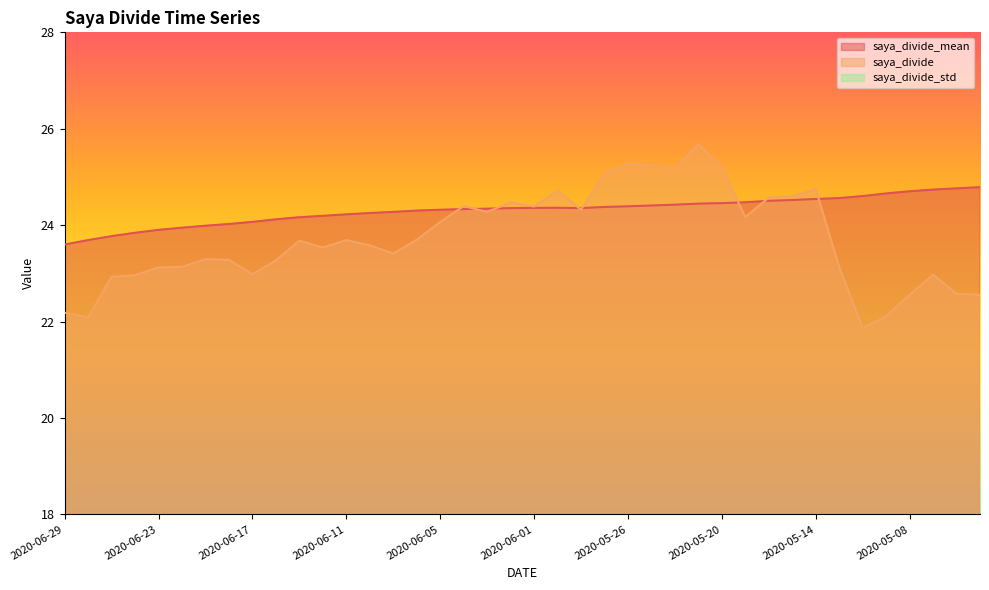

Is it true that saya_divide_mean equals 24.7 at 2020-05-07?

True